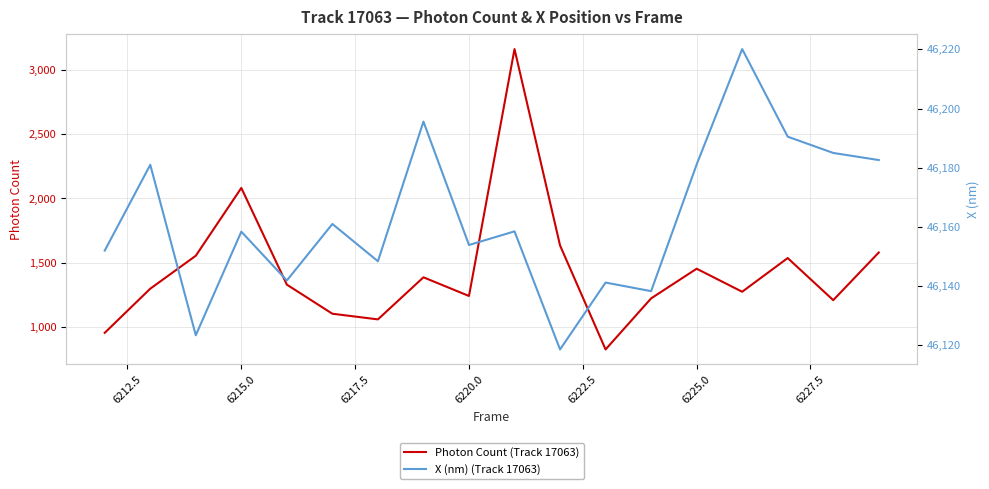

The Photon Count (Track 17063) series shows 728.8 at 6215.0. True or false?

False